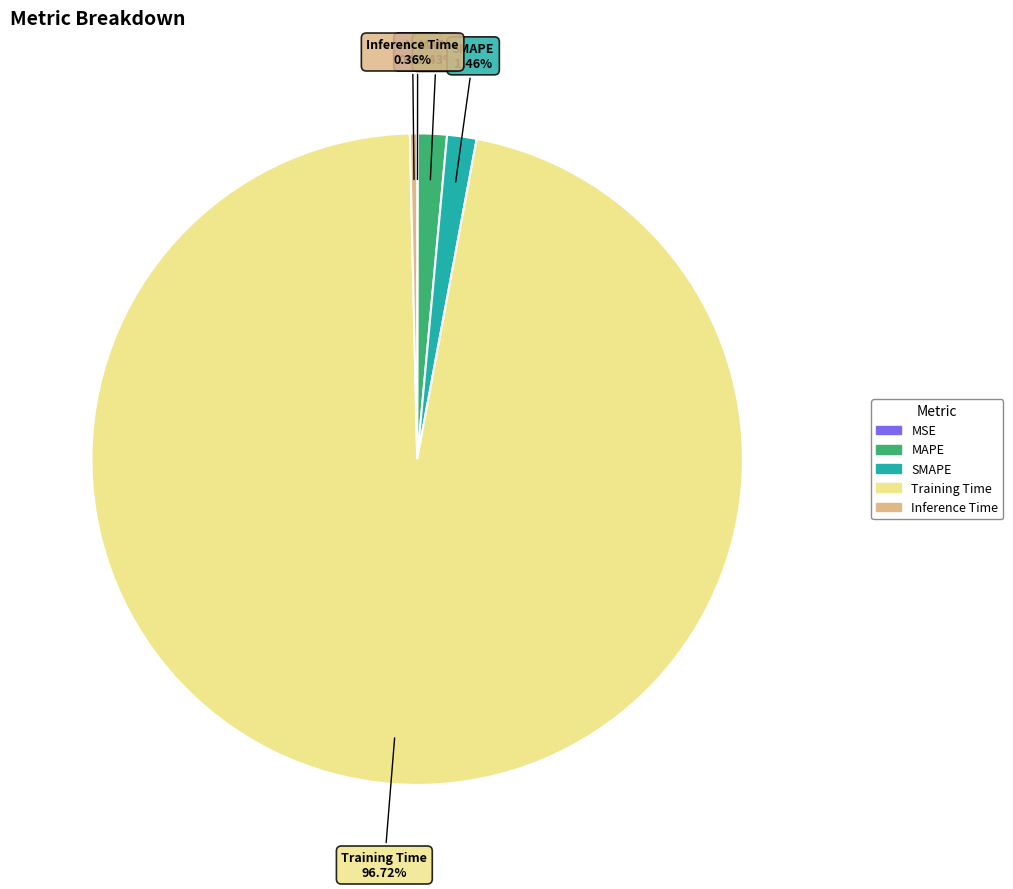

Do Training Time and Inference Time together represent more than half of the pie?

Yes